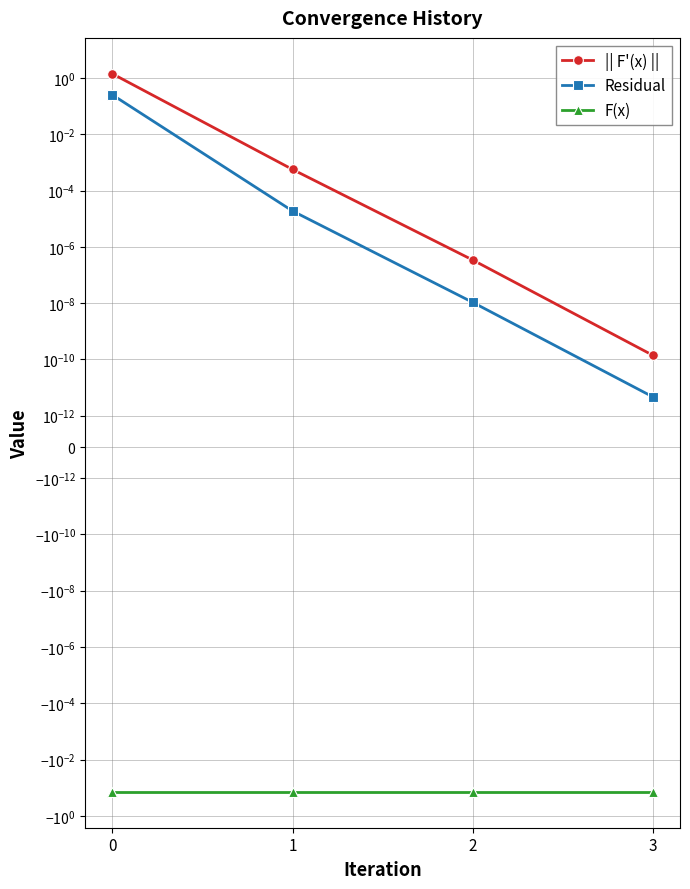

Reading left to right, extract all data points from this chart.

|| F'(x) ||: 0=1.4	1=0.0	2=0.0	3=0.0
Residual: 0=0.3	1=0.0	2=0.0	3=0.0
F(x): 0=-0.1	1=-0.1	2=-0.1	3=-0.1